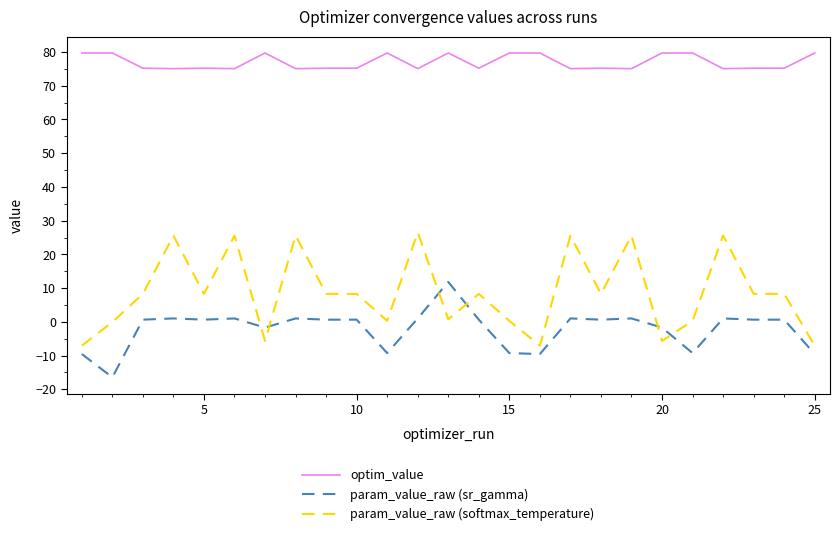

Which series has the largest total across all categories?

optim_value